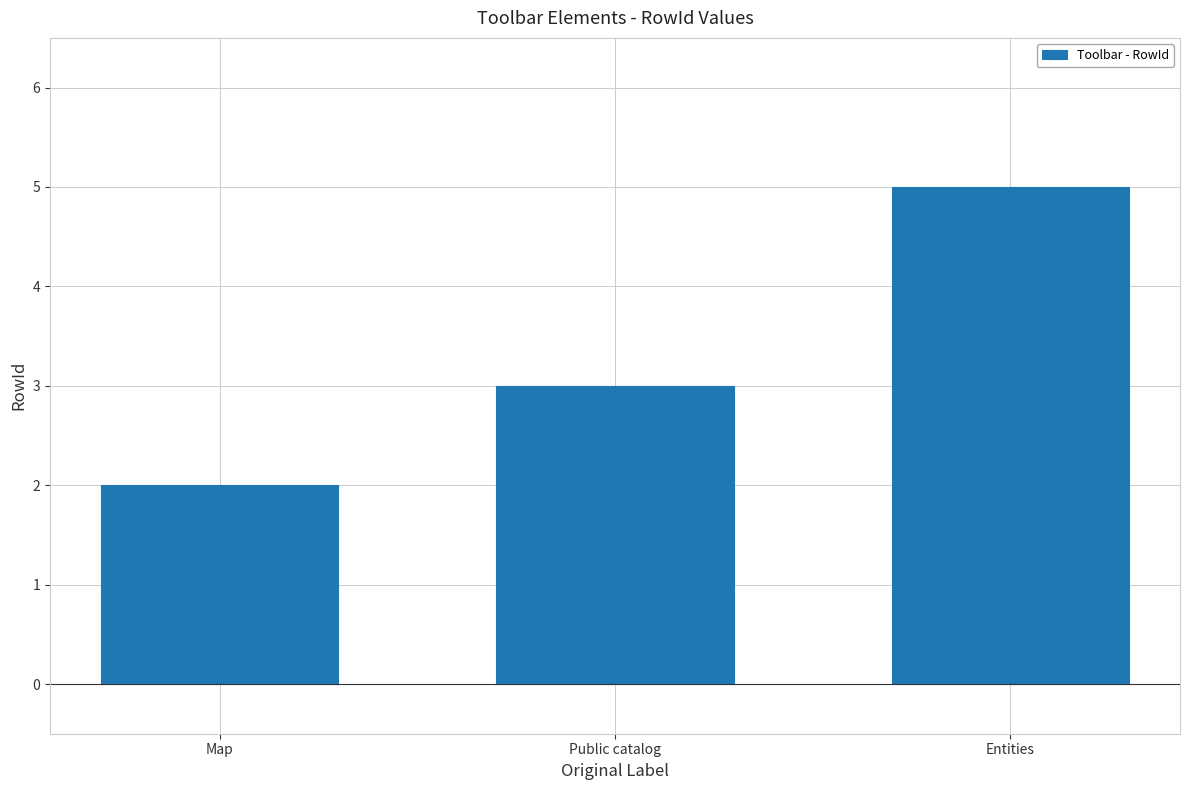

What is the greatest value displayed?

5